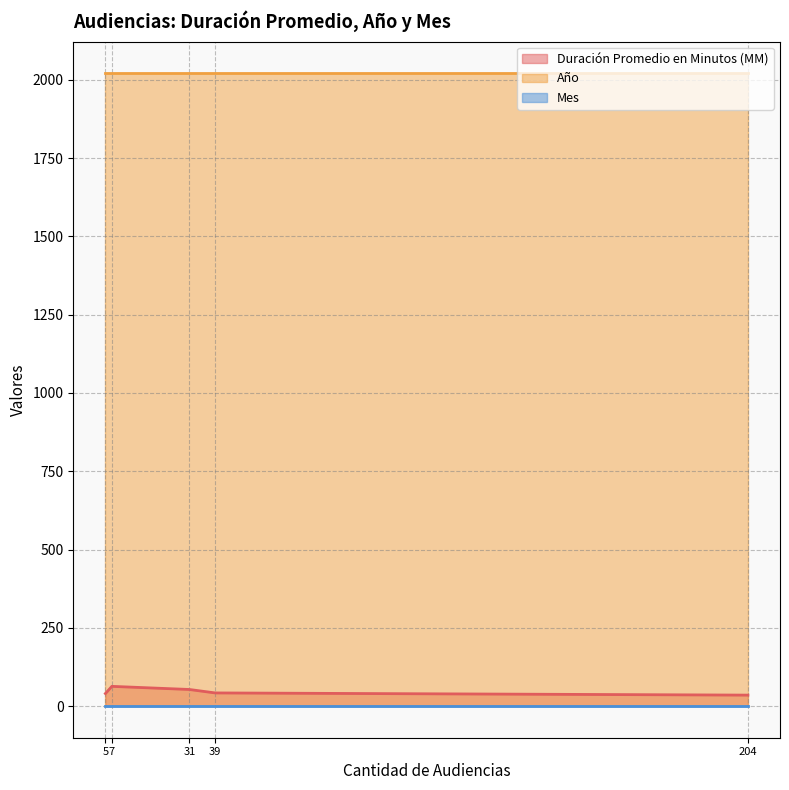

Which series has the largest total across all categories?

Año